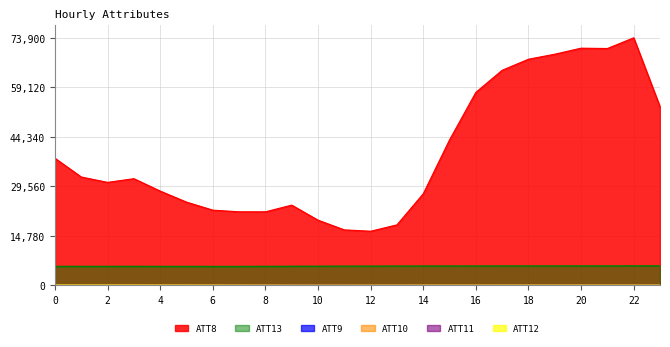

Is the value of ATT13 at 2 greater than the value of ATT8 at 12?

No